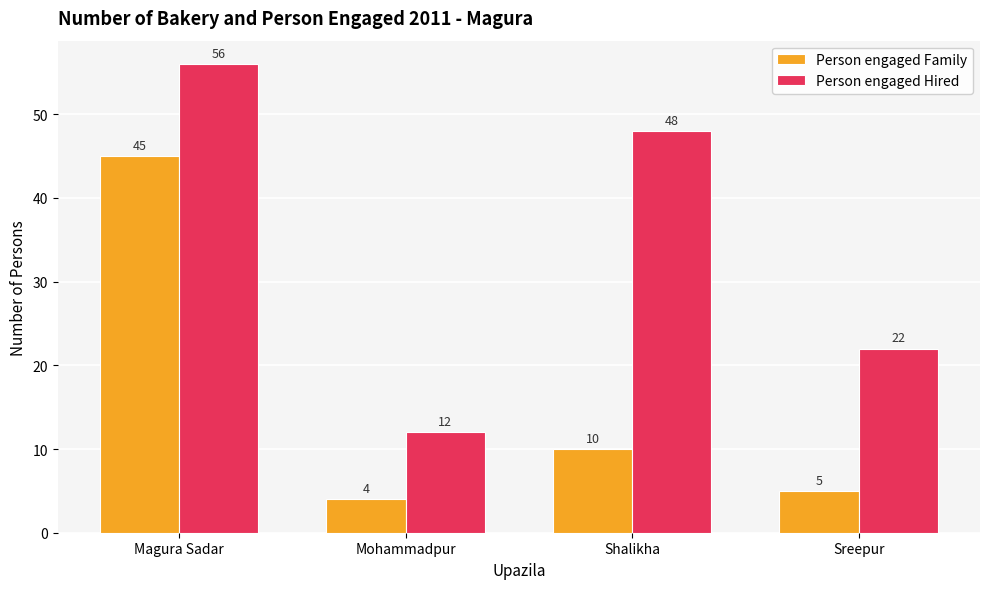

Reading right to left, extract all data points from this chart.

Person engaged Family: Sreepur=5	Shalikha=10	Mohammadpur=4	Magura Sadar=45
Person engaged Hired: Sreepur=22	Shalikha=48	Mohammadpur=12	Magura Sadar=56